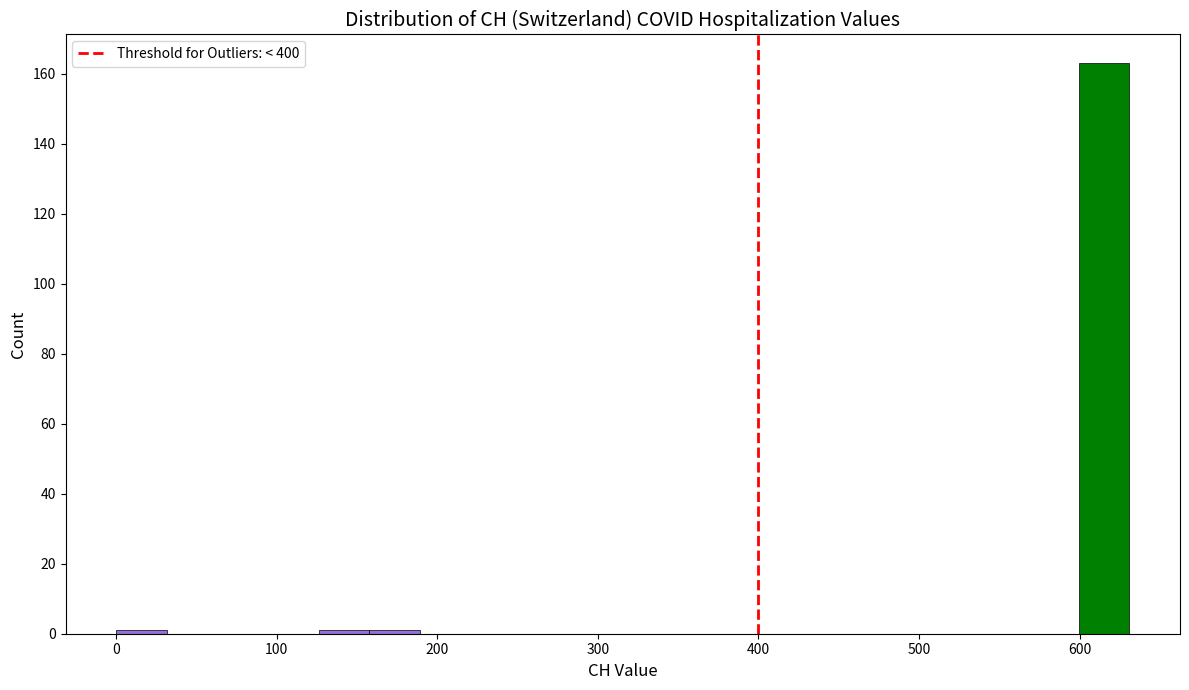

Around what value on the x-axis is the tallest bar? Give the approximate position of its centre, as read against the axis.

620